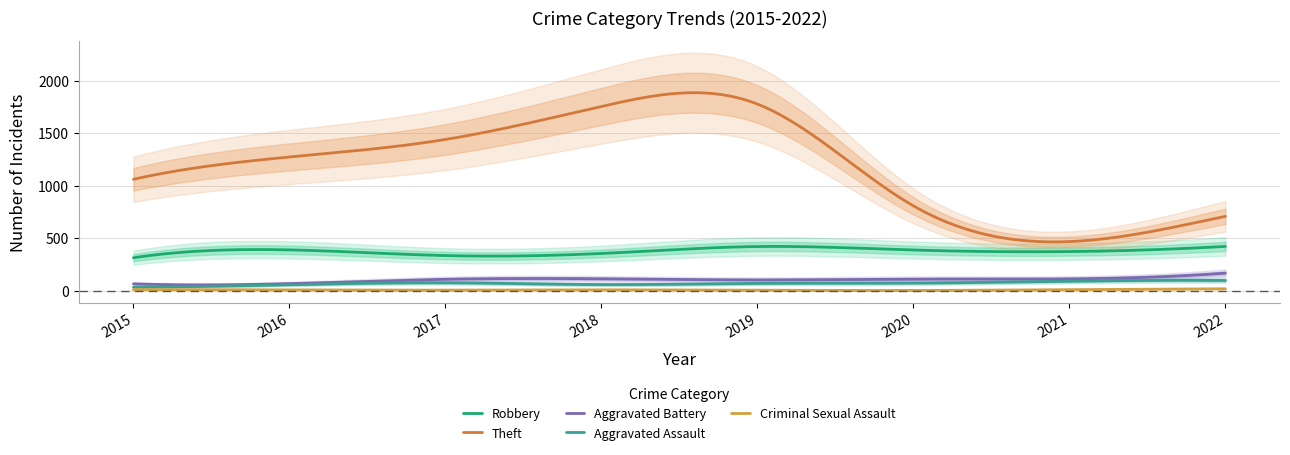

Does the chart display data point markers on the line(s)?

No